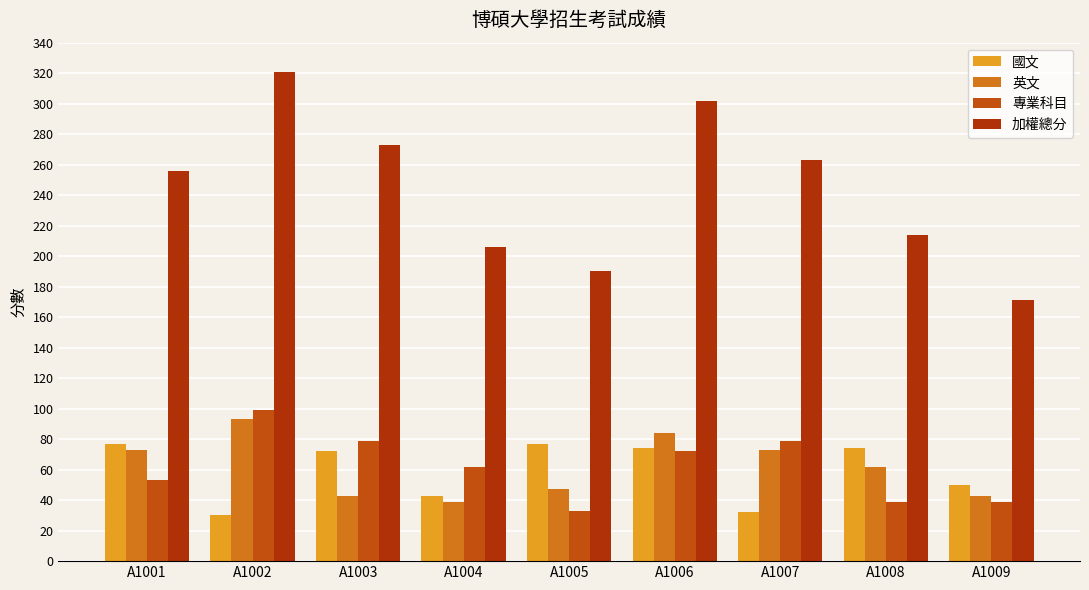

The 國文 series shows 103 at A1005. True or false?

False